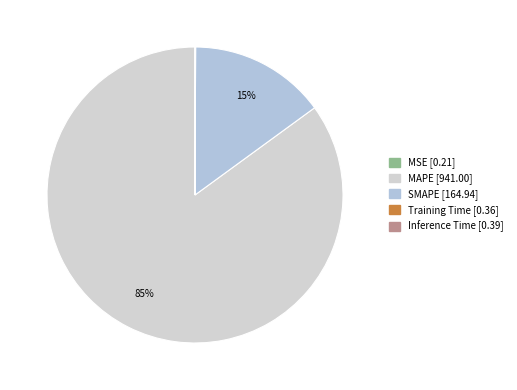

How many slices are in this pie chart?

5